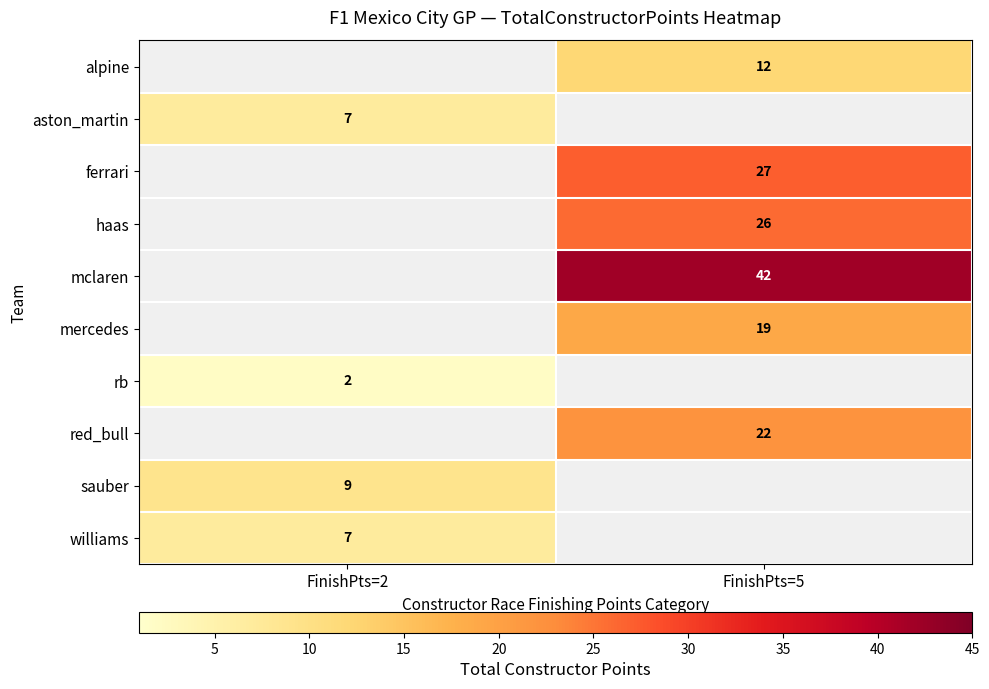

Is it true that sauber equals 2 at FinishPts=2?

False